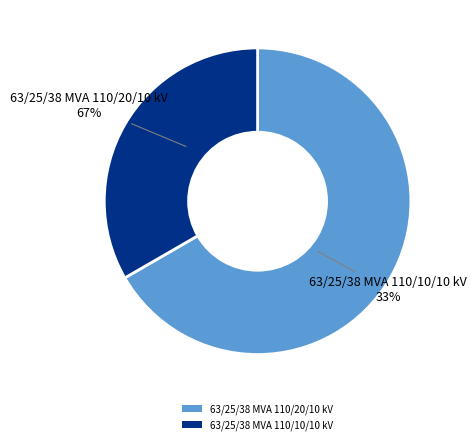

The 63/25/38 MVA 110/10/10 kV slice represents 23% of the pie. True or false?

False